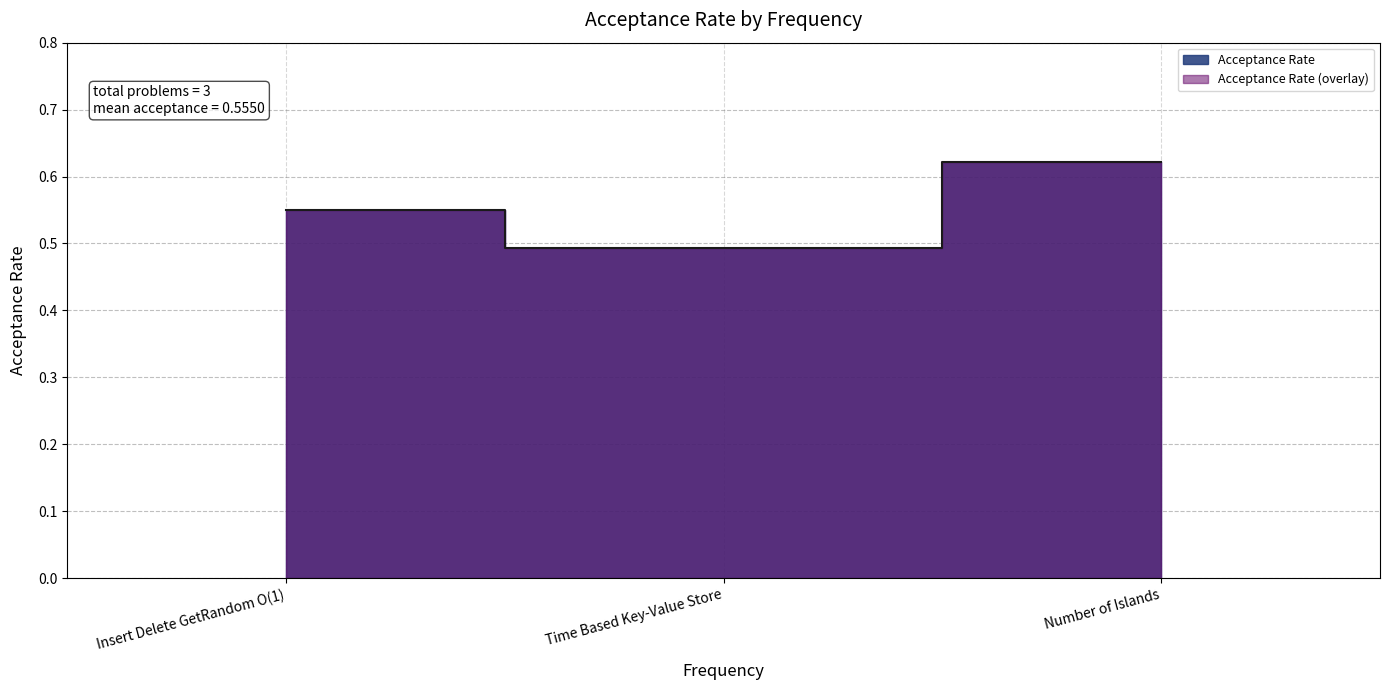

How many lines are shown in the chart?

1